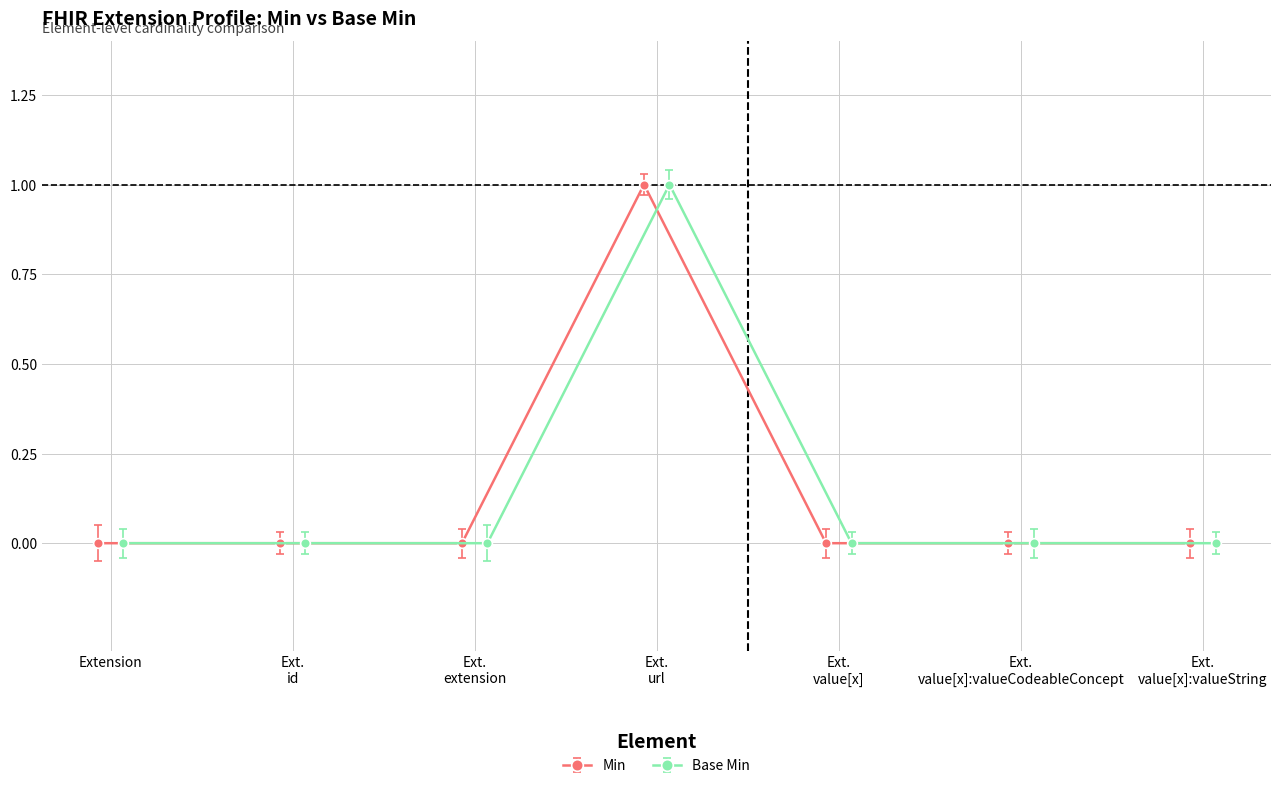

True or false: Base Min and Min cross at least once.

False